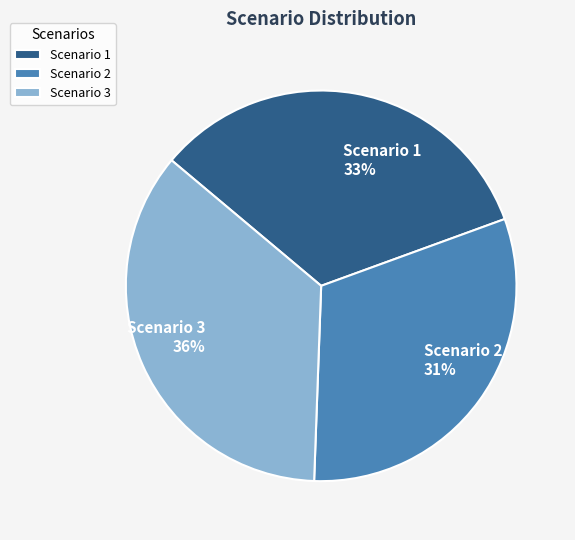

What percentage is the Scenario 1 slice, to the nearest percent?

33%